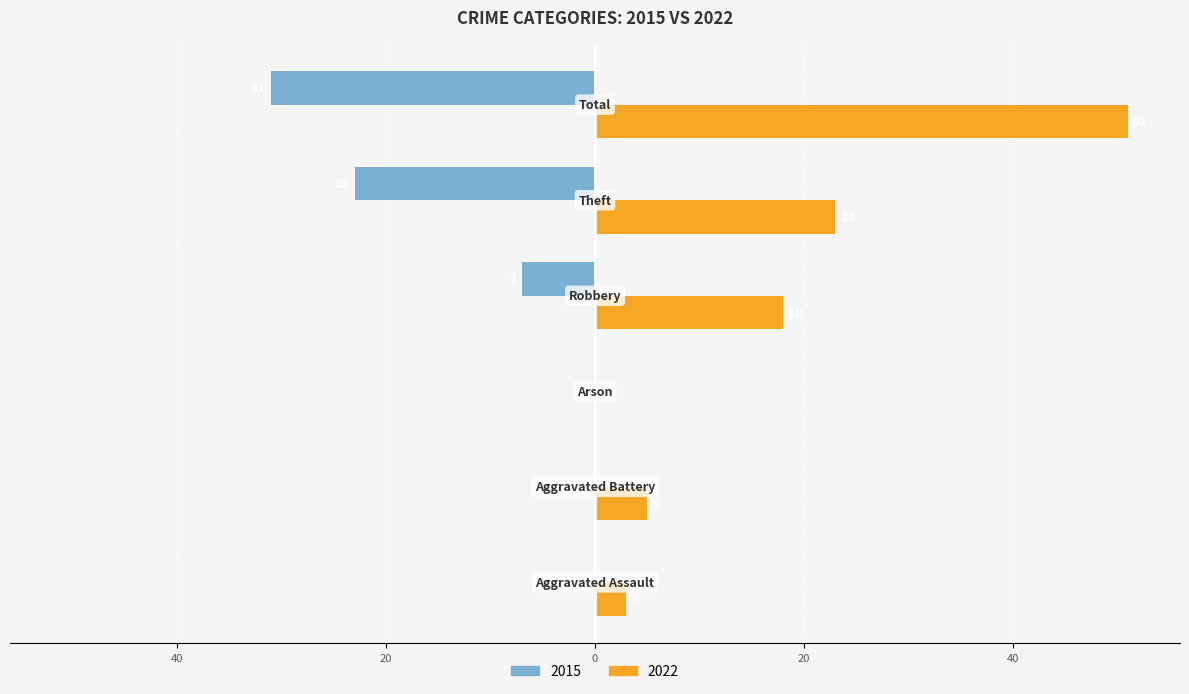

What are all the series names shown in the legend?

2015, 2022